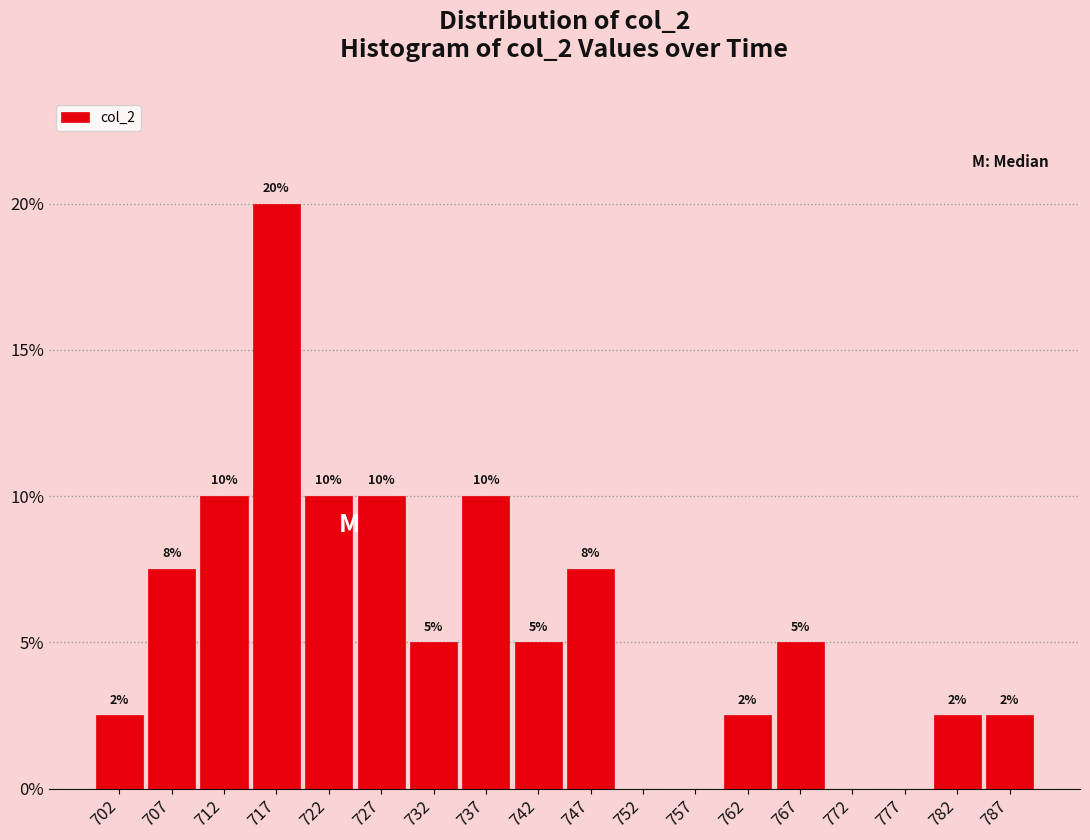

Which range on the x-axis has the tallest bar?

715 to 720